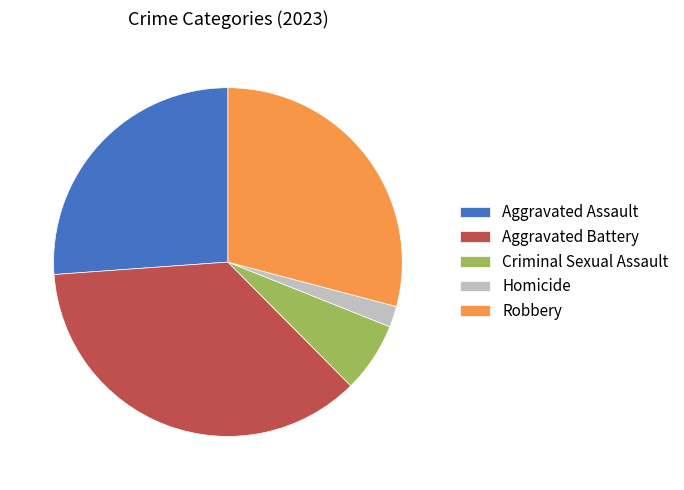

Between Robbery and Homicide, which is larger?

Robbery